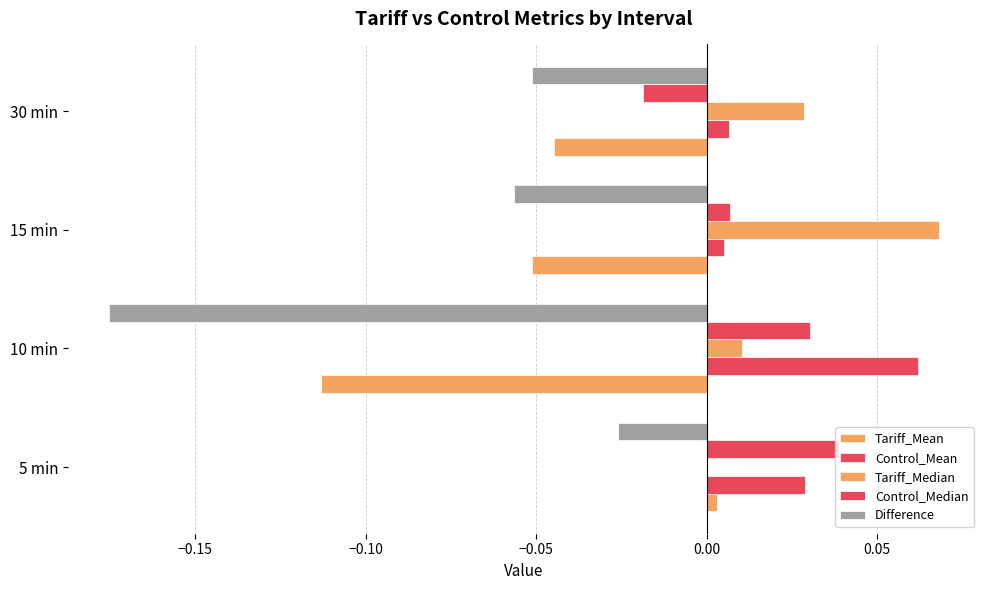

Which series has the largest range (max minus min)?

Difference